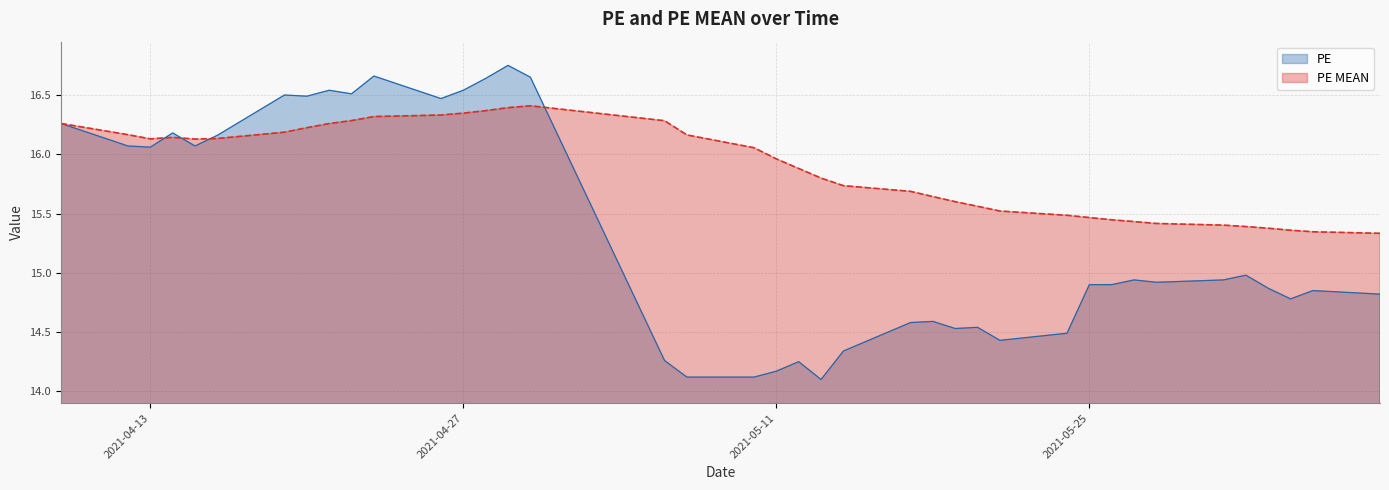

At how many categories does at least one series exceed 16?

19